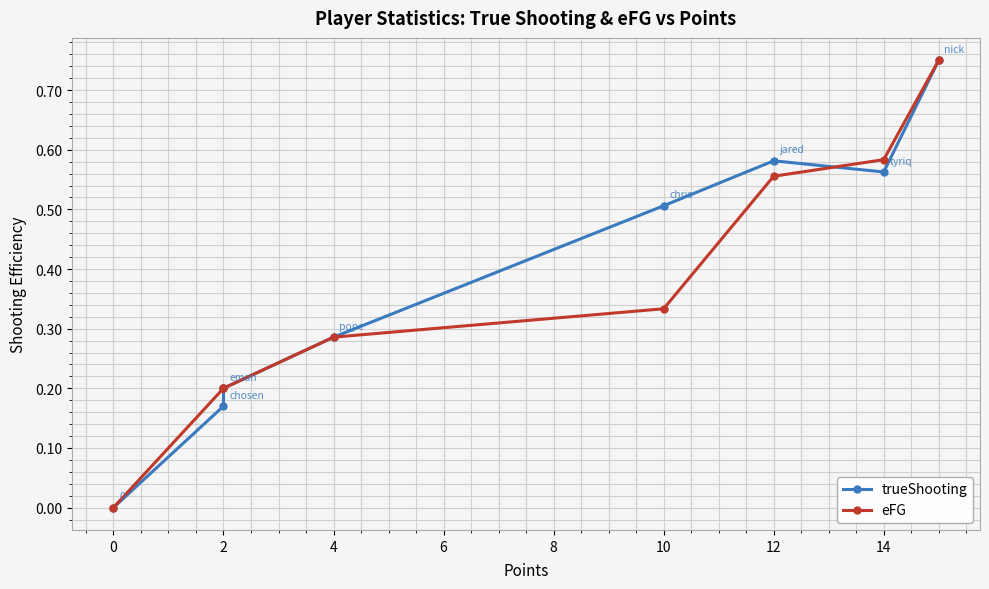

What is the highest value of the trueShooting series?

0.8